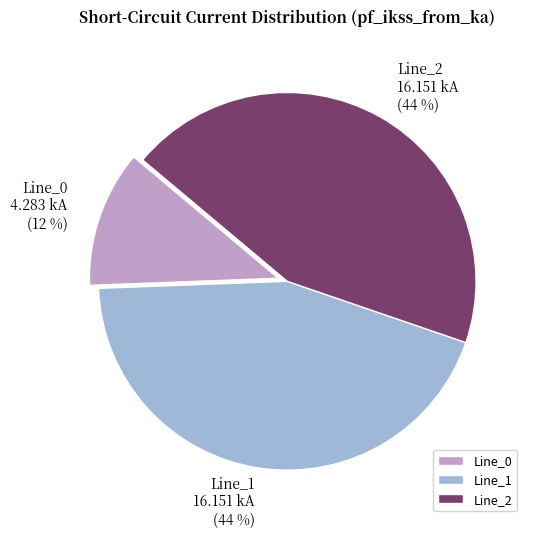

Do Line_2 and Line_1 together represent more than half of the pie?

Yes